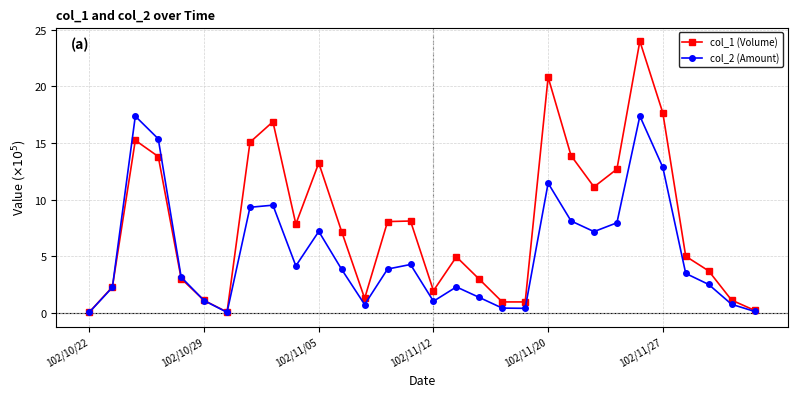

Does the chart have visible grid lines?

Yes